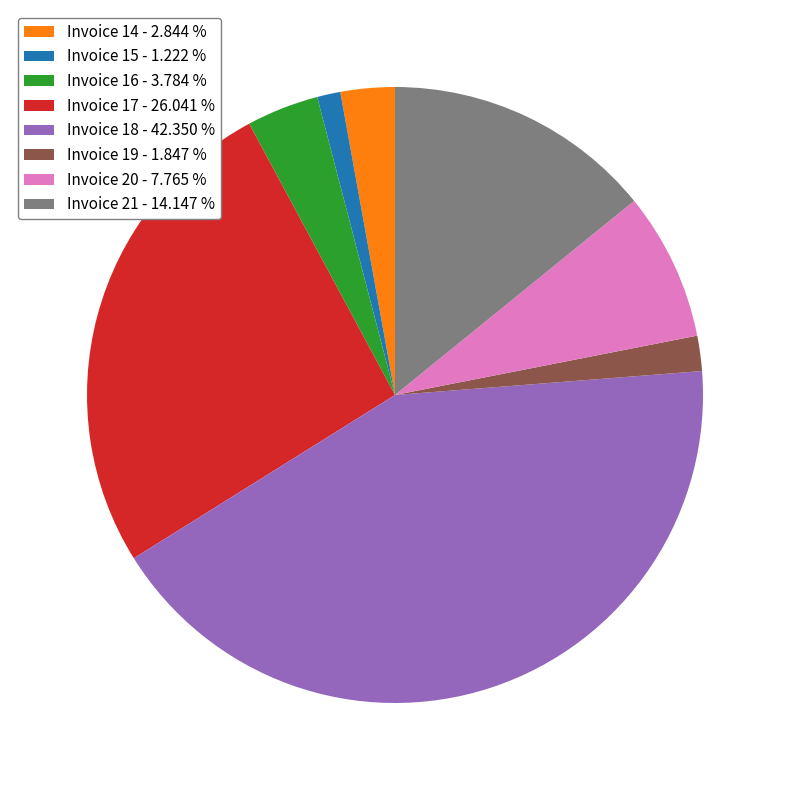

Is Invoice 14 - 2.844 % the majority of the pie?

No